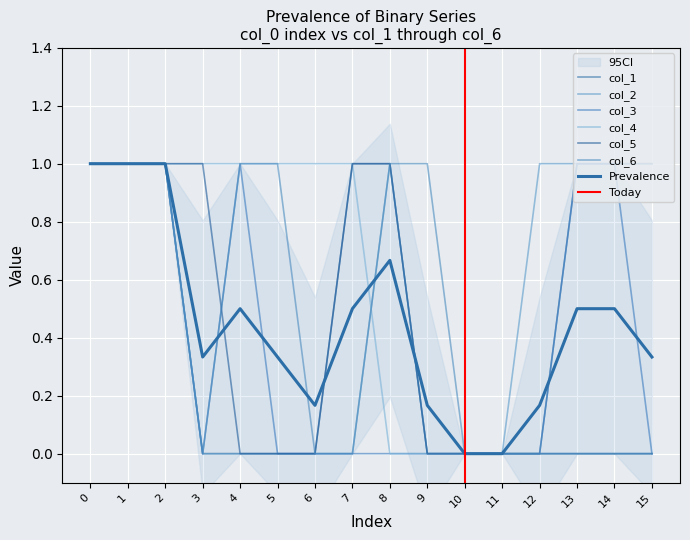

True or false: col_4 and col_1 intersect in this chart.

False